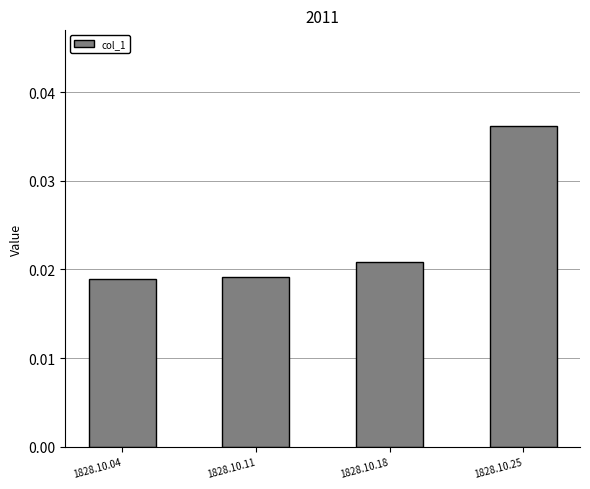

Are the bars horizontal?

No